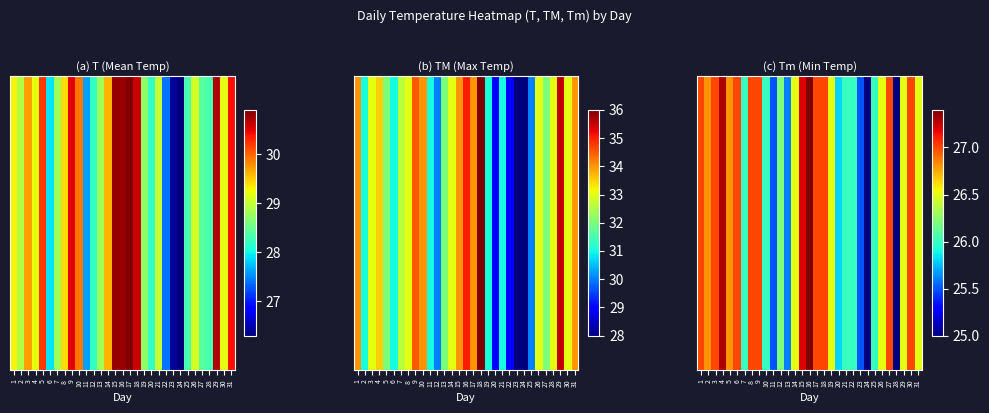

Count the number of data series in this chart.

1